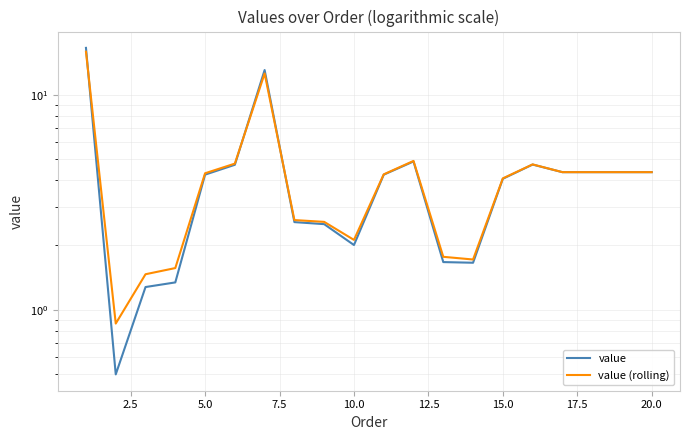

True or false: value (rolling) and value intersect in this chart.

True